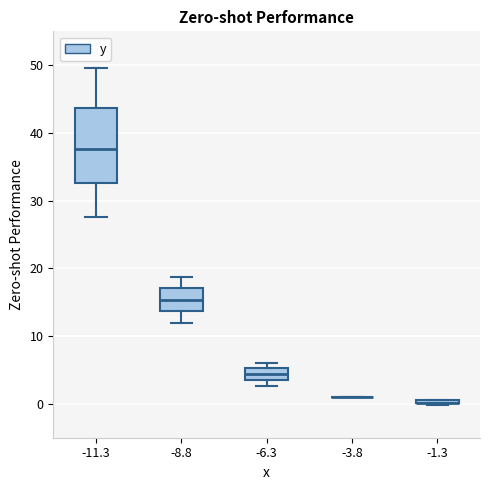

Reading left to right, transcribe this box plot: for each box, give where its median line is, the range the box spans, and where its two whiskers end, as read against the y-axis. The values are not printed on the chart, so give them approximately, as read against the axis.

-11.3: median 38, box 33 to 44, whiskers 28 to 50
-8.8: median 15, box 14 to 17, whiskers 12 to 19
-6.3: median 4 (inside the box), box 4 to 5, whiskers 3 to 6
-3.8: box collapsed to a line at 1, whiskers 1 to 1
-1.3: box collapsed to a line at 0, whiskers 0 to 1